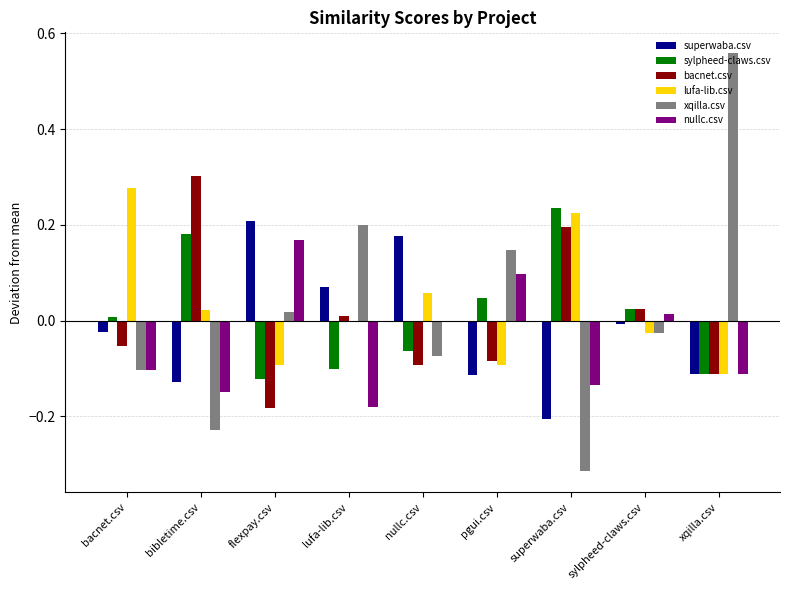

Is it true that sylpheed-claws.csv equals 0.2 at superwaba.csv?

True